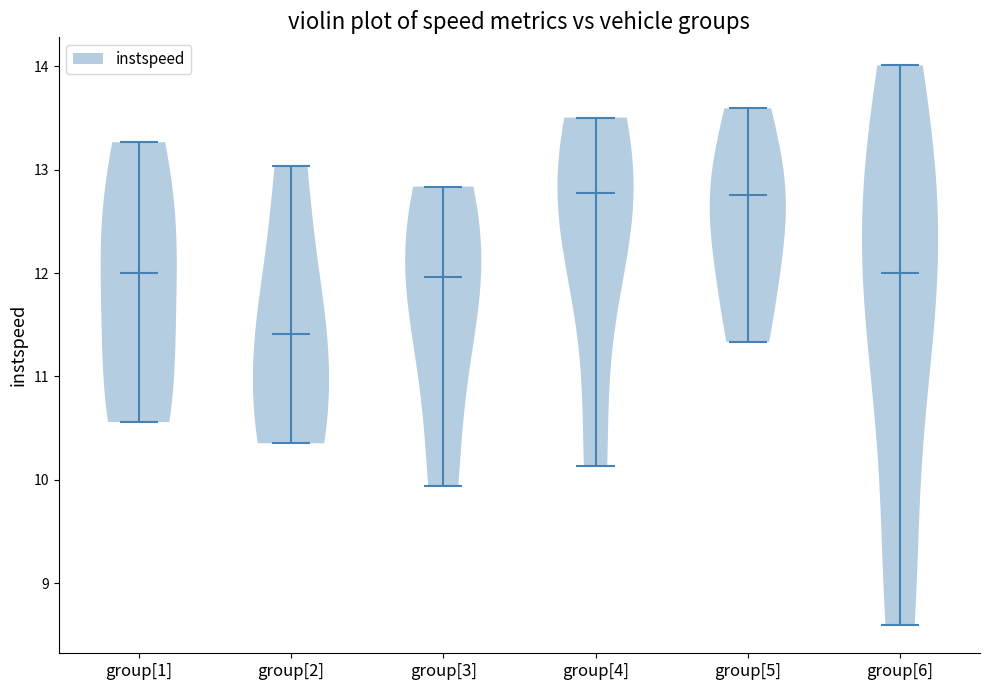

Reading left to right, read every violin against the y-axis: where its median line is, and the lowest and highest points it reaches. The values are not printed on the chart, so give them approximately, as read against the axis.

group[1]: median line 12.0, lowest point 10.6, highest point 13.3
group[2]: median line 11.4, lowest point 10.4, highest point 13.0
group[3]: median line 12.0, lowest point 9.9, highest point 12.8
group[4]: median line 12.8, lowest point 10.1, highest point 13.5
group[5]: median line 12.8, lowest point 11.3, highest point 13.6
group[6]: median line 12.0, lowest point 8.6, highest point 14.0